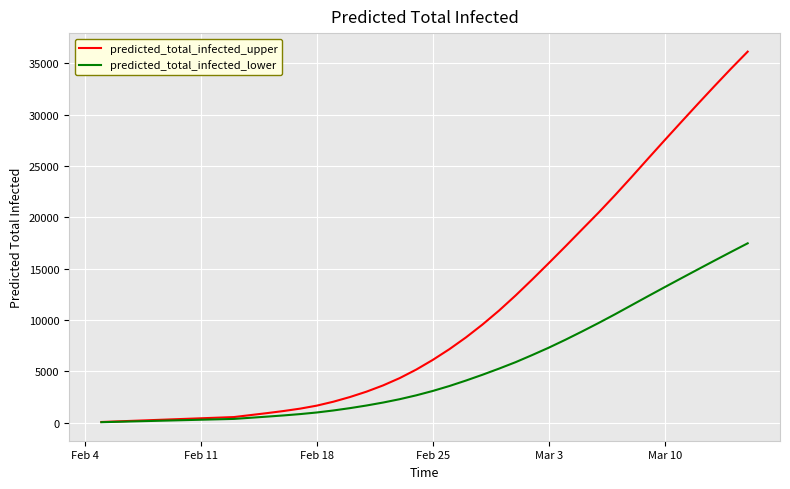

Which series has the largest total across all categories?

predicted_total_infected_upper